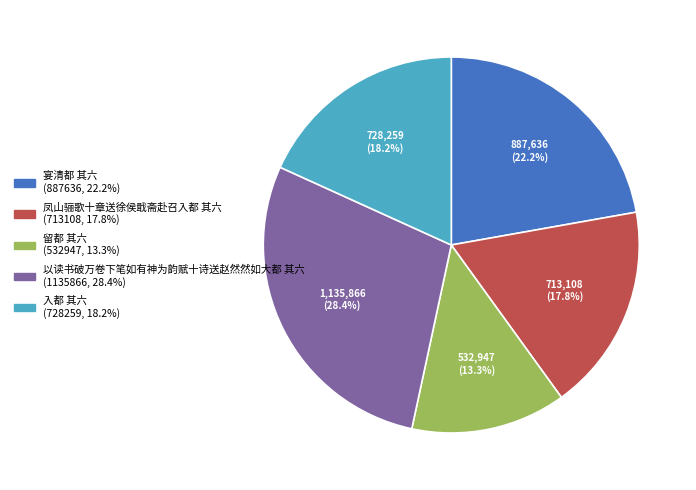

Is it true that 留都 其六 is 13% of the pie?

True